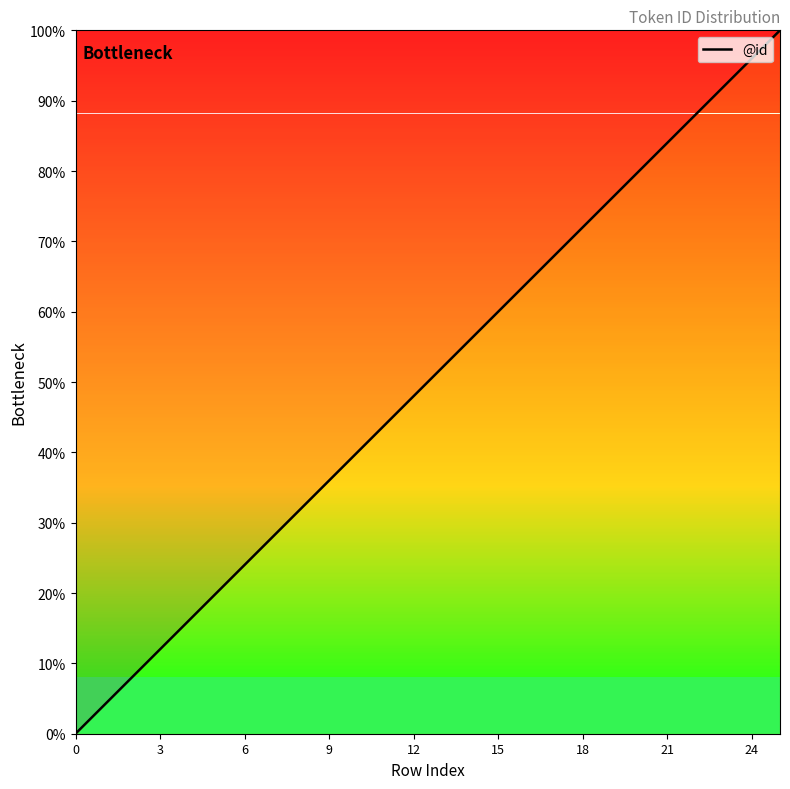

What is the greatest value displayed?

100.0